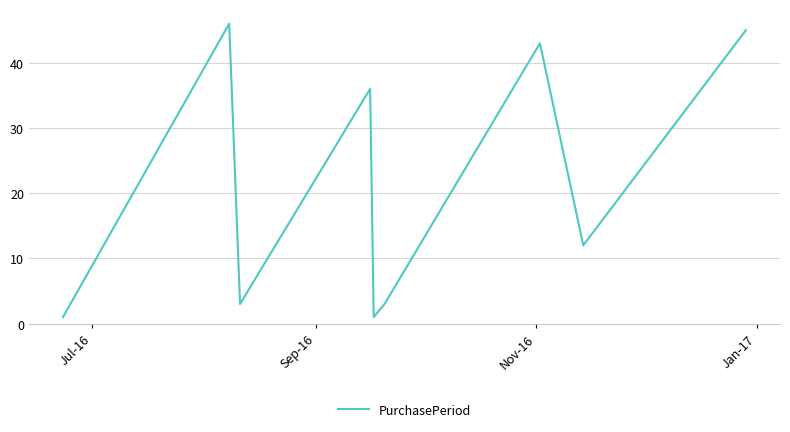

What is the greatest value displayed?

46